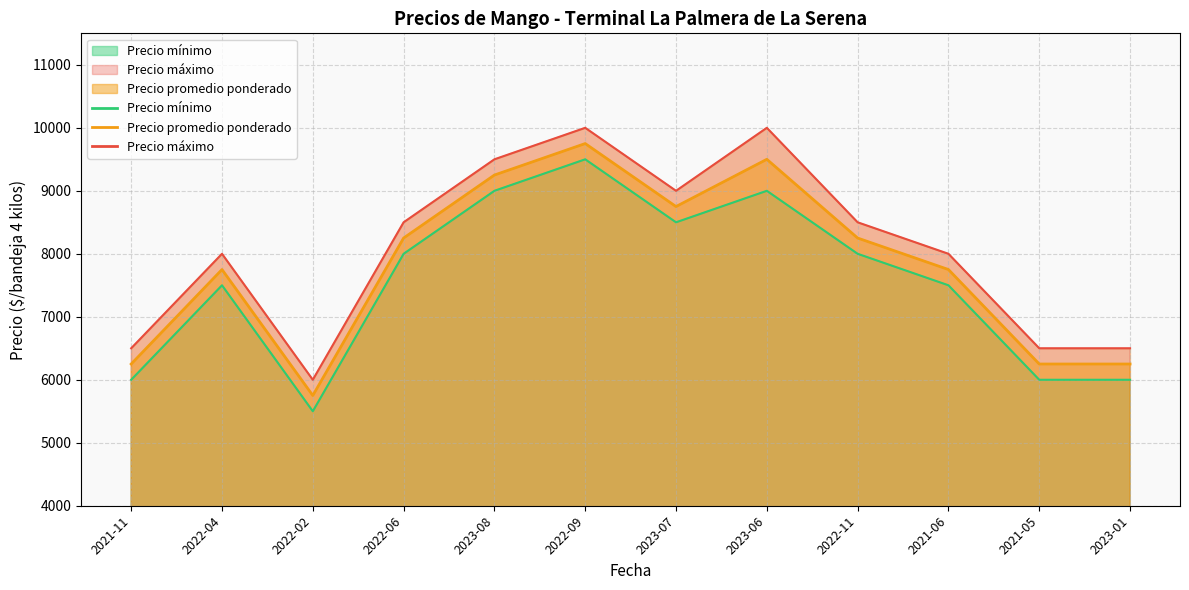

Which series has the largest total across all categories?

Precio máximo